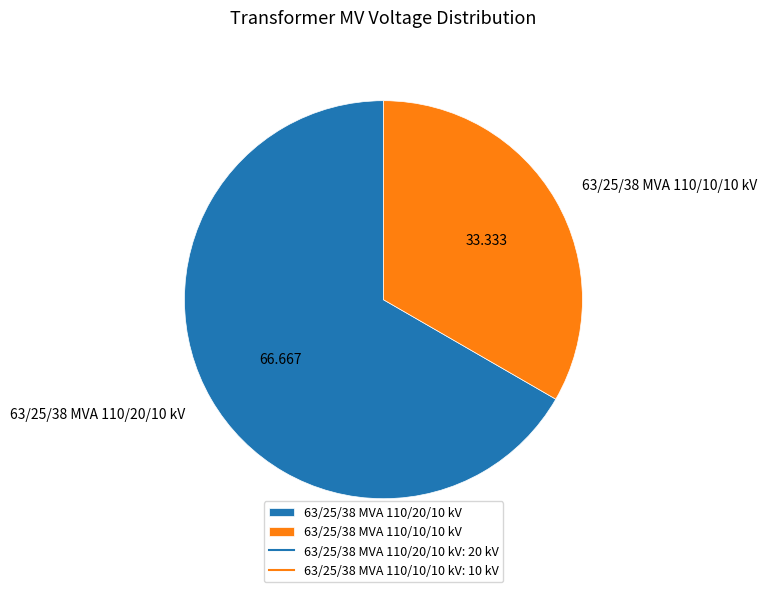

Rank the categories by value from highest to lowest.

63/25/38 MVA 110/20/10 kV, 63/25/38 MVA 110/10/10 kV